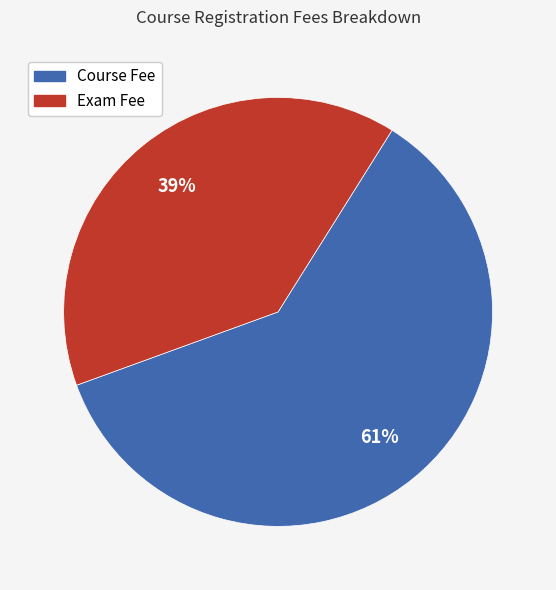

Is it true that Exam Fee is 39% of the pie?

True